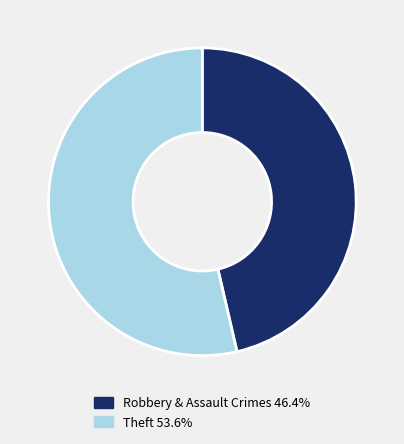

Is there a majority slice in this chart?

Yes